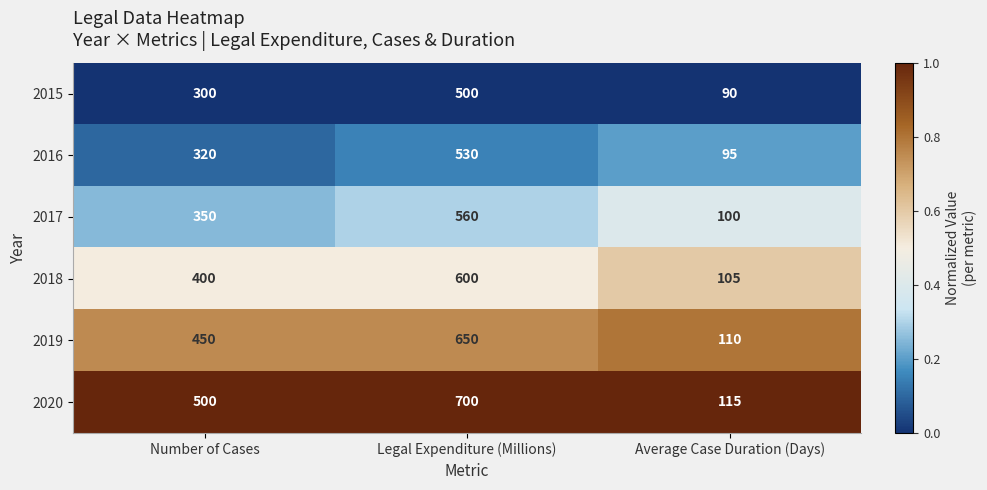

How many 2015 values are between 90 and 500?

3